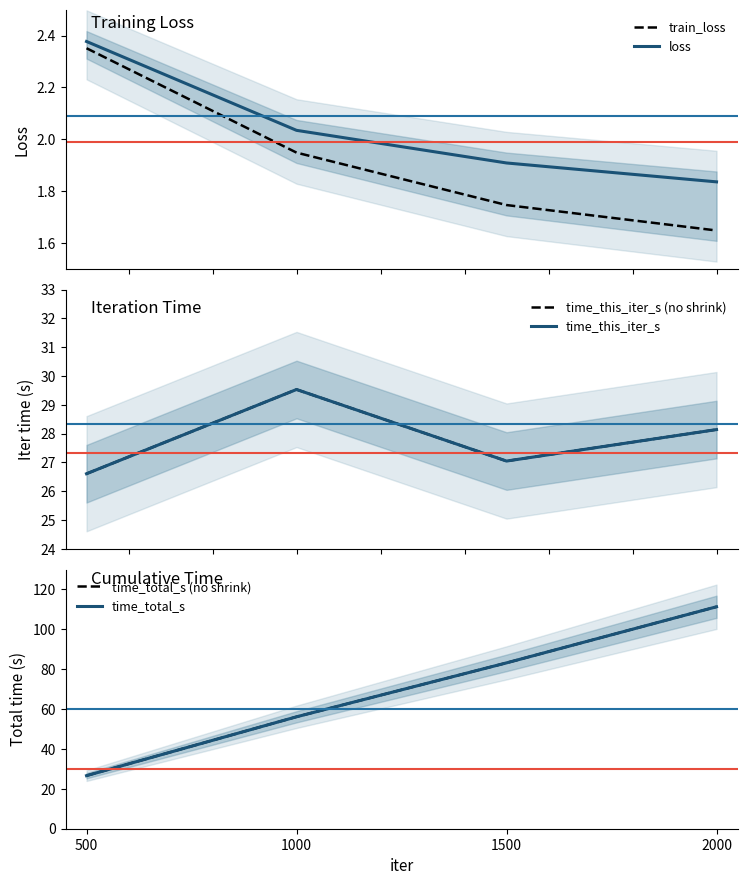

Between 1500 and 2000, which is larger?

1500